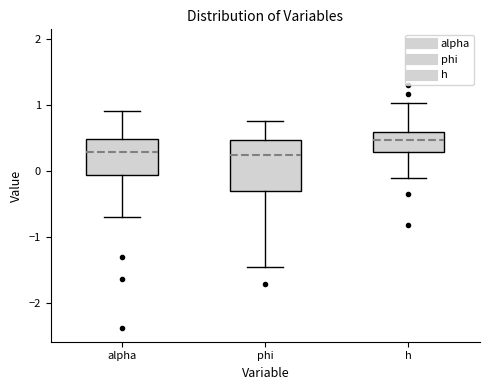

Comparing the boxes themselves (not the whiskers), which one is the tallest?

phi